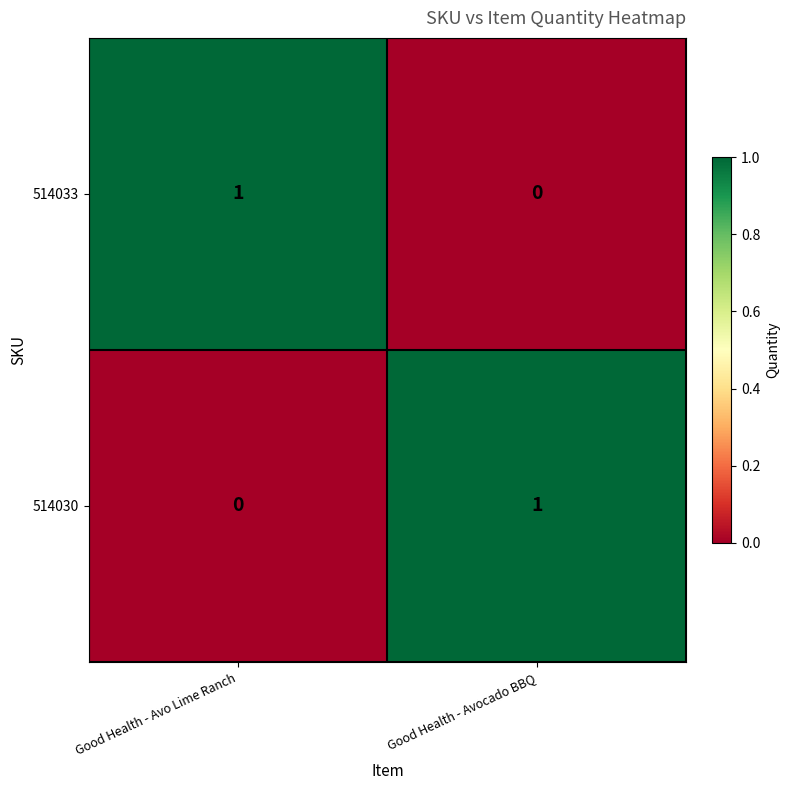

Reading left to right, extract all data points from this chart.

514033: 1	0
514030: 0	1